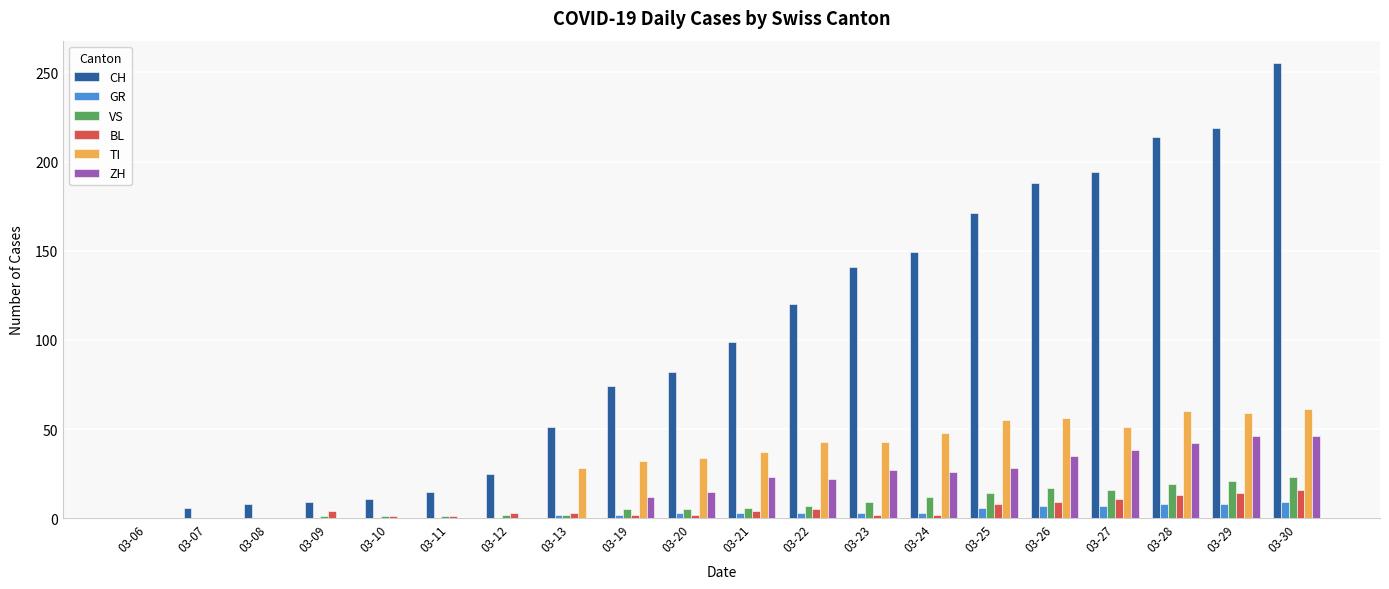

Which series has the widest spread of values?

CH